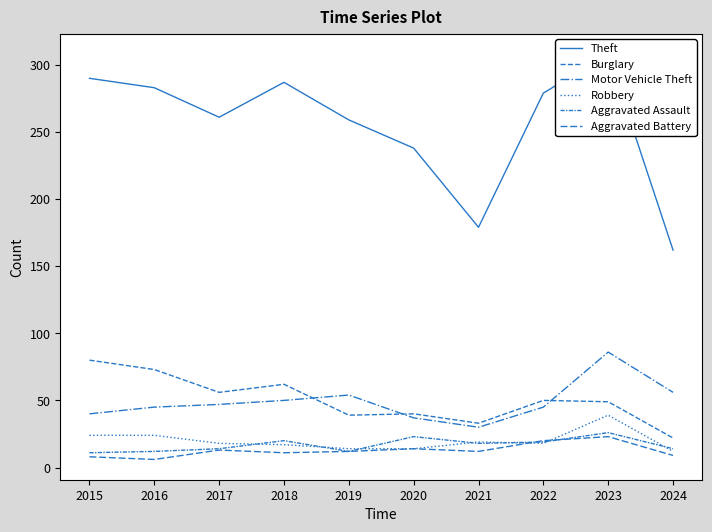

What is the difference between the Motor Vehicle Theft values at 2019 and 2021?

24